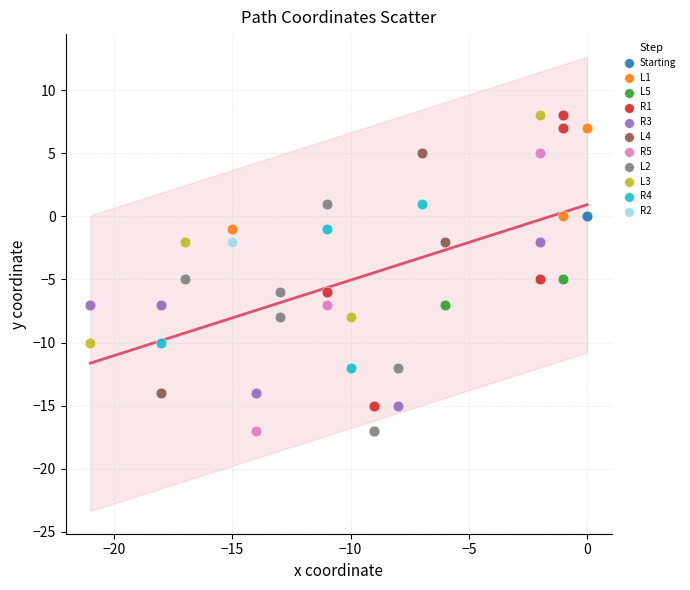

What are all the series names shown in the legend?

Starting, L1, L5, R1, R3, L4, R5, L2, L3, R4, R2